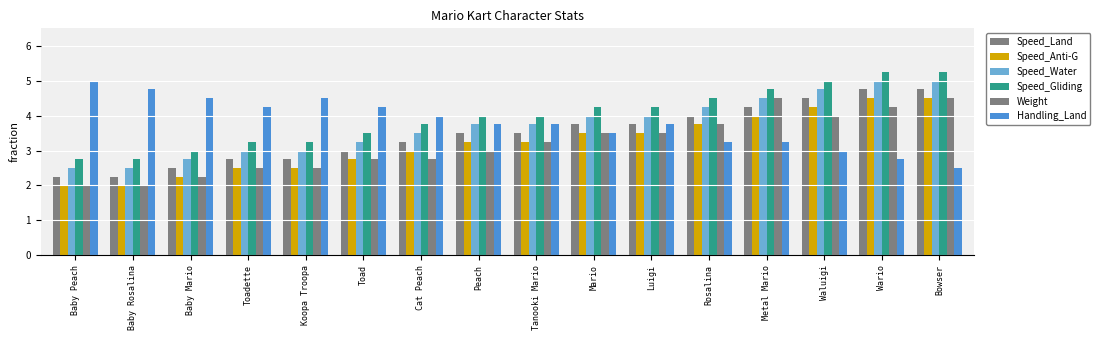

Which series has the widest spread of values?

Speed_Land